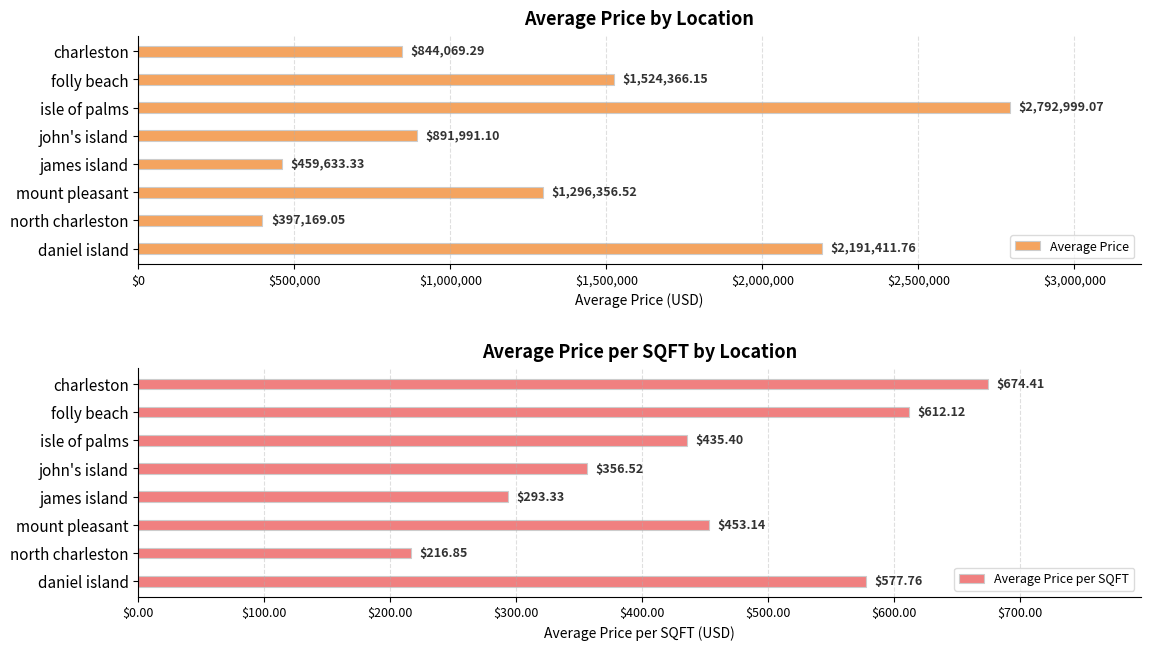

Reading right to left, extract all data points from this chart.

Average Price: 2191411.8	397169.0	1296356.5	459633.3	891991.1	2792999.1	1524366.1	844069.3
Average Price per SQFT: 577.8	216.8	453.1	293.3	356.5	435.4	612.1	674.4